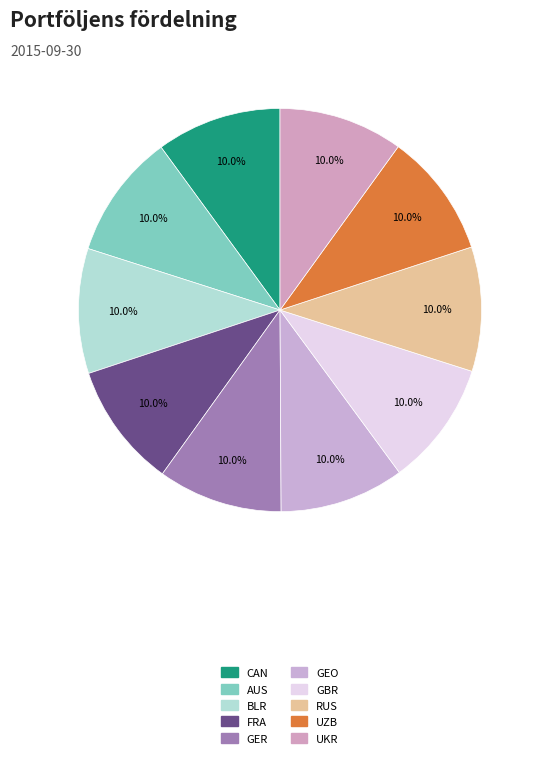

To the nearest percent, what percentage of the pie is UKR?

10%